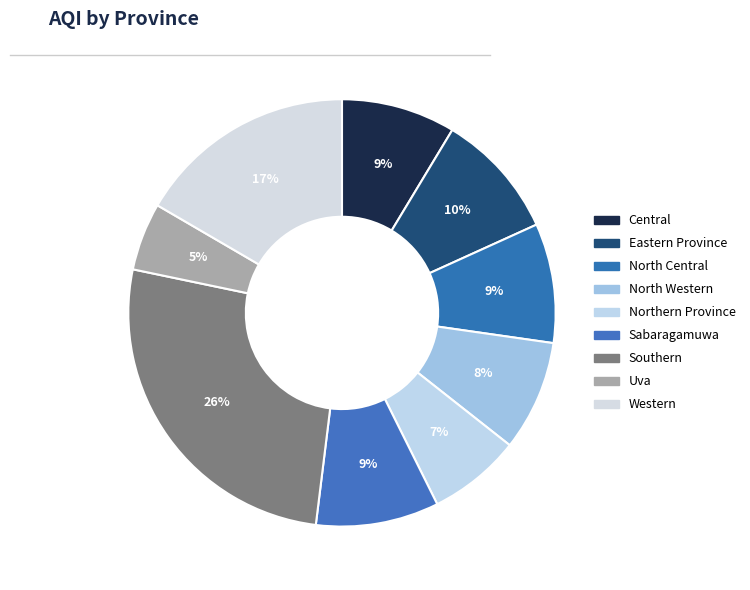

What percentage is NOT represented by Northern Province?

93.0%